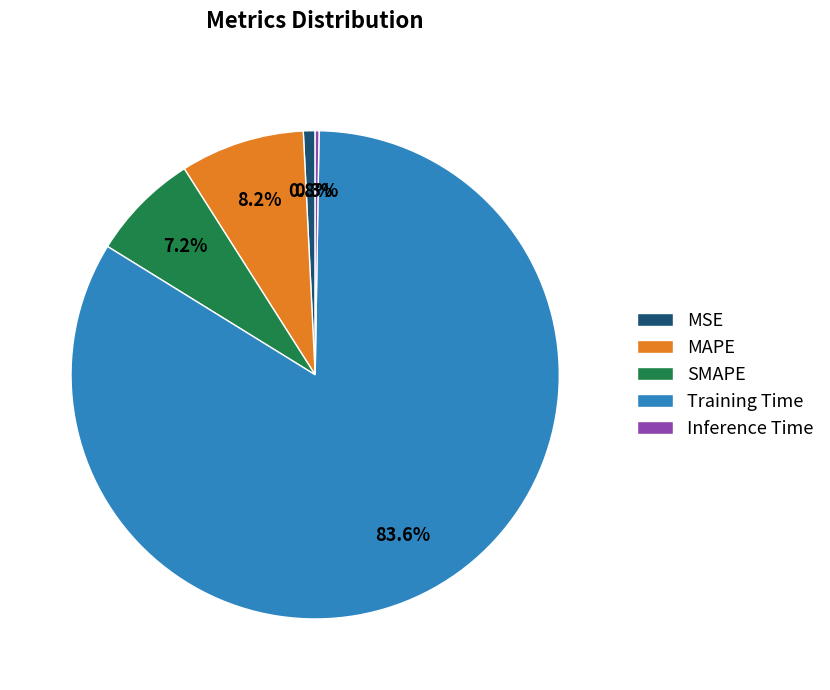

Which slice is the largest?

Training Time